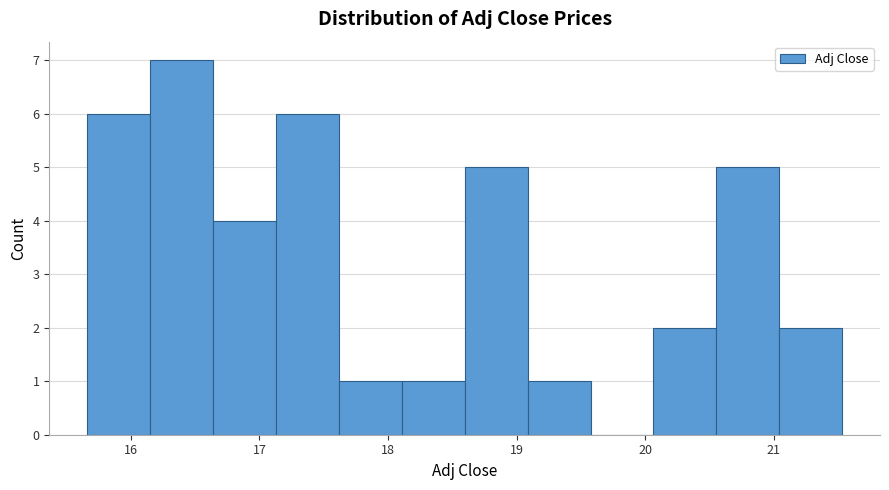

Reading left to right, transcribe this chart: for each bar, give the range it covers on the x-axis and its height. Neither the bar edges nor the heights are printed on the chart, so give them approximately, as read against the axes.

15.7 to 16.1: 6
16.1 to 16.6: 7
16.6 to 17.1: 4
17.1 to 17.6: 6
17.6 to 18.1: 1
18.1 to 18.6: 1
18.6 to 19.1: 5
19.1 to 19.6: 1
19.6 to 20.1: 0
20.1 to 20.6: 2
20.6 to 21.0: 5
21.0 to 21.5: 2